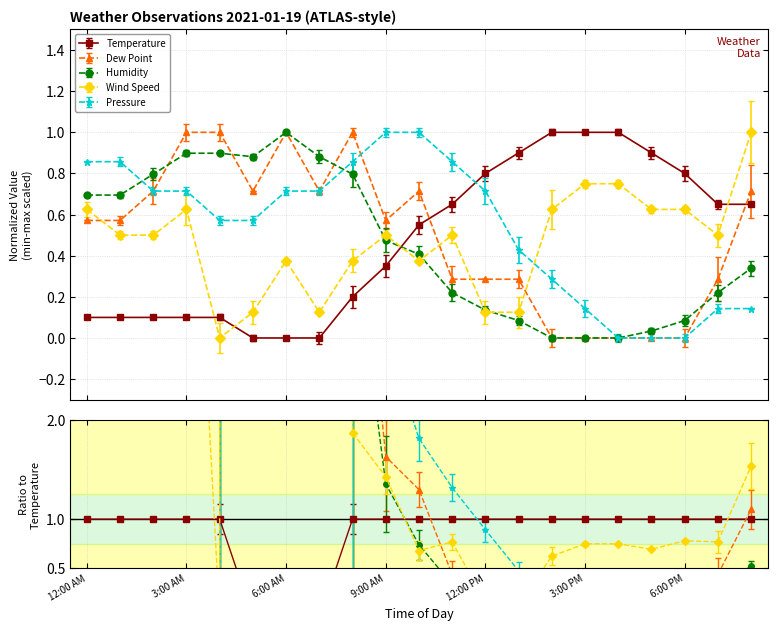

Count the number of categories in the chart.

21